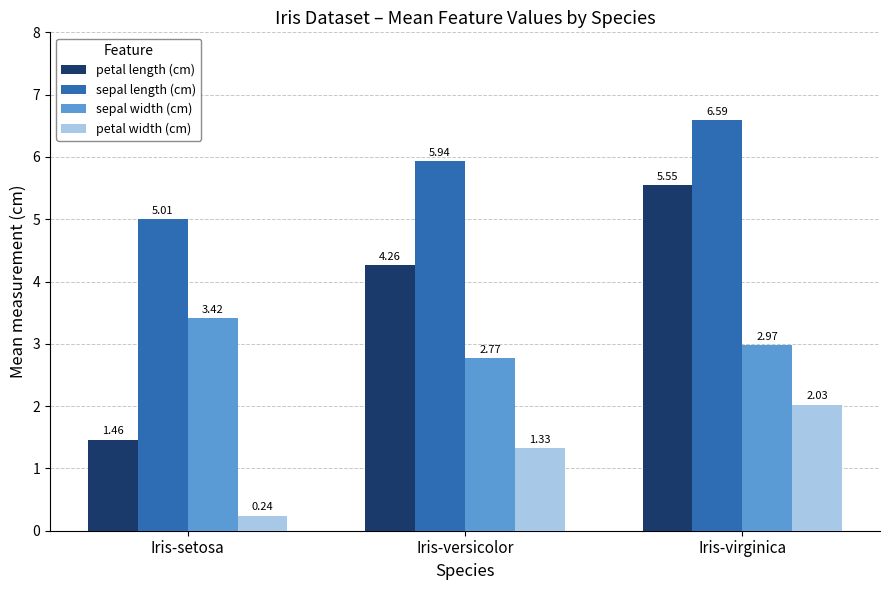

What is the total value across all series at Iris-versicolor?

14.3